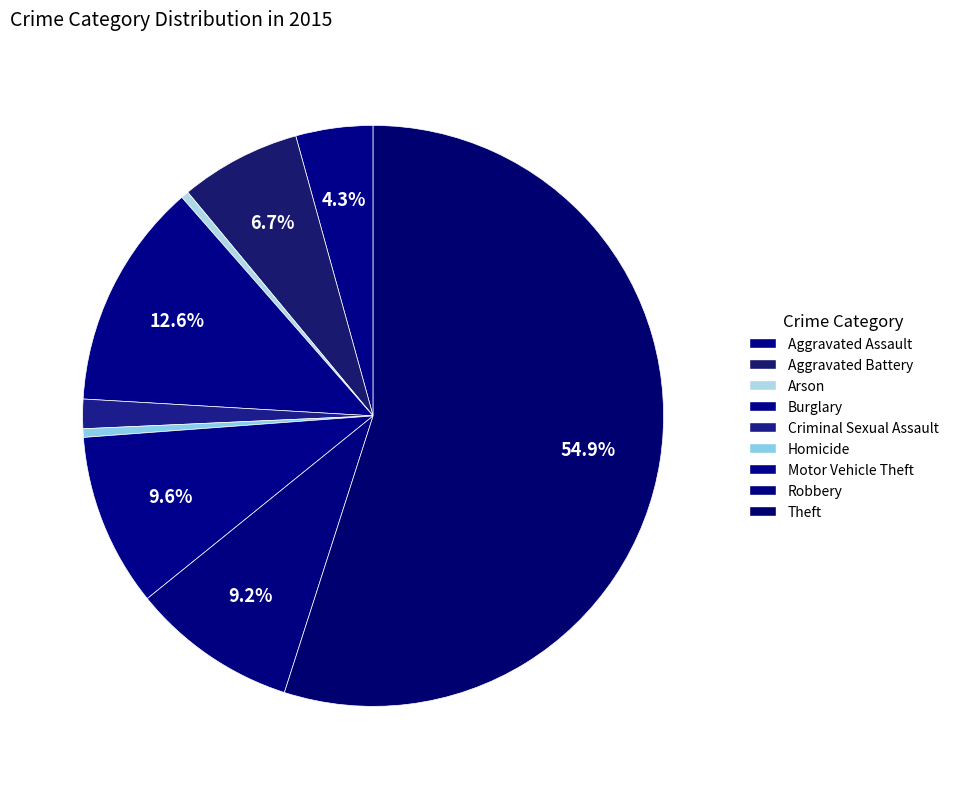

Is it true that Homicide is 1% of the pie?

False